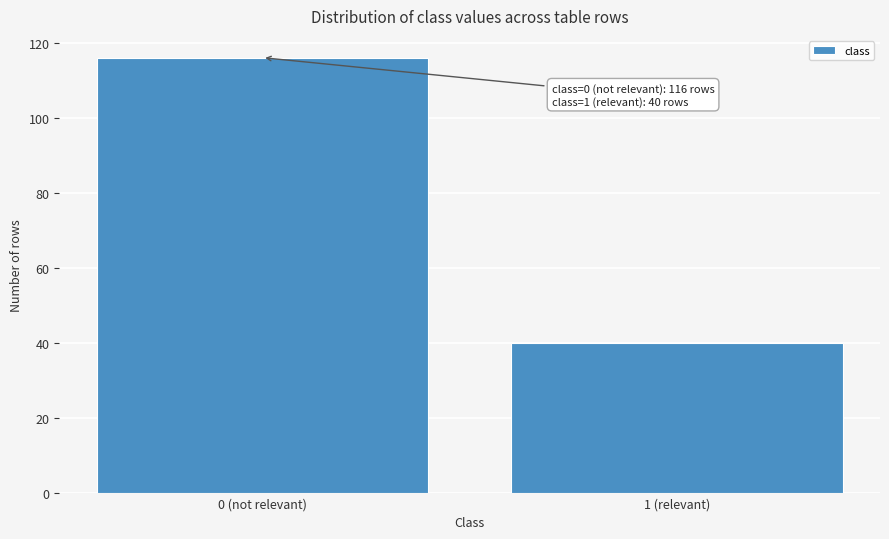

Reading left to right, transcribe all the data shown in this chart.

116	40